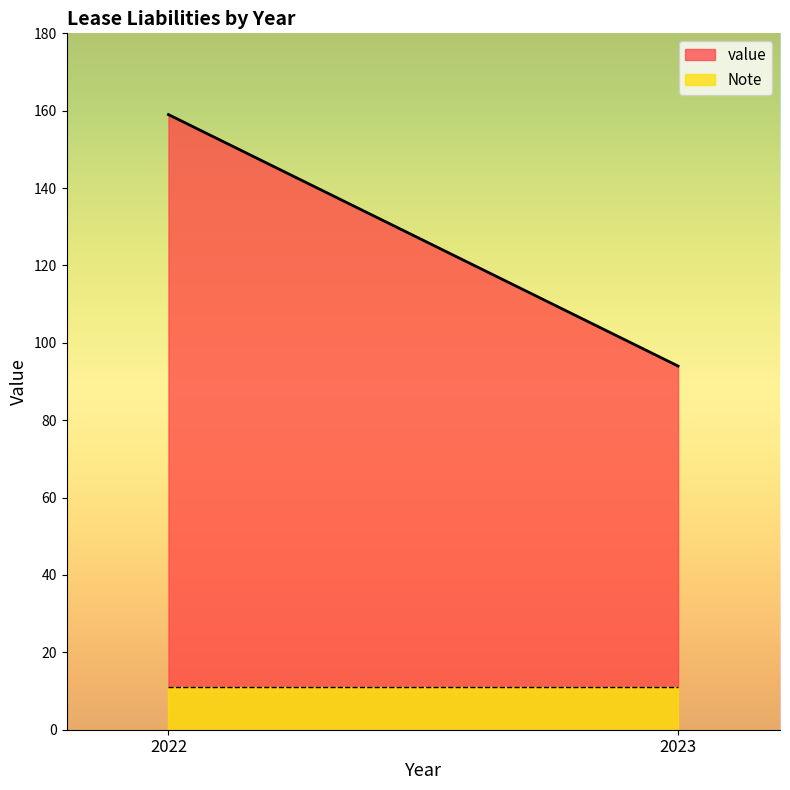

At which category is the sum across all series the highest?

2022